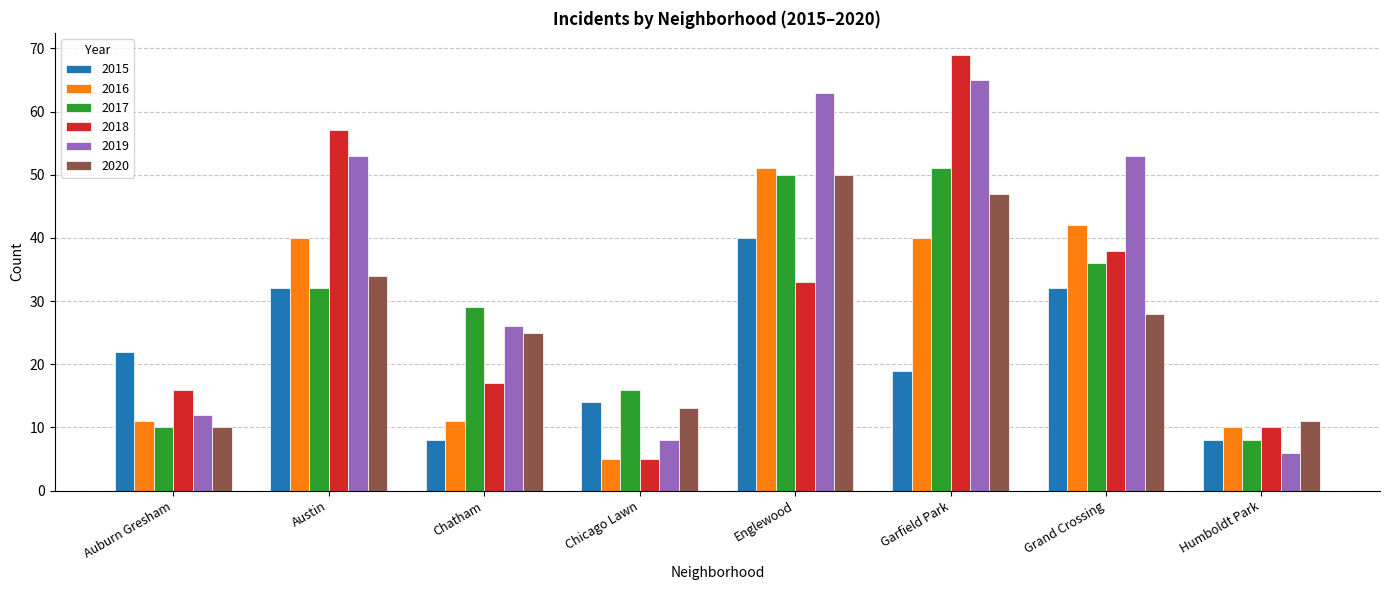

What is the label of the 1st bar from the left?

Auburn Gresham